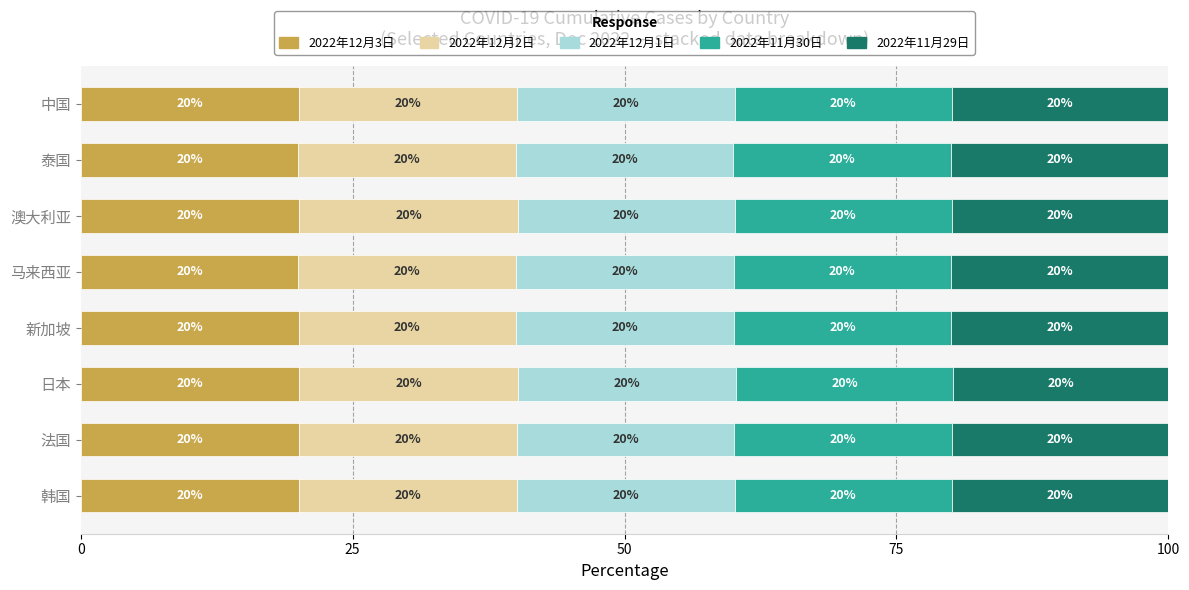

The value of 2022年12月3日 at 韩国 is 20.1. True or false?

True